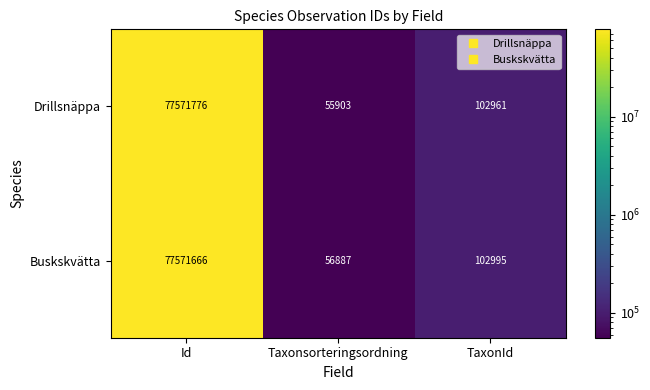

Where does the Drillsnäppa series first go above 102961?

Id